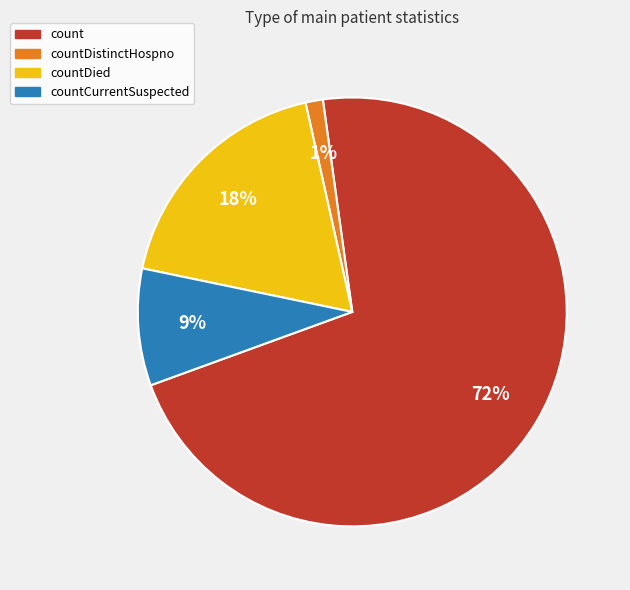

To the nearest percent, what is the average slice percentage?

25%